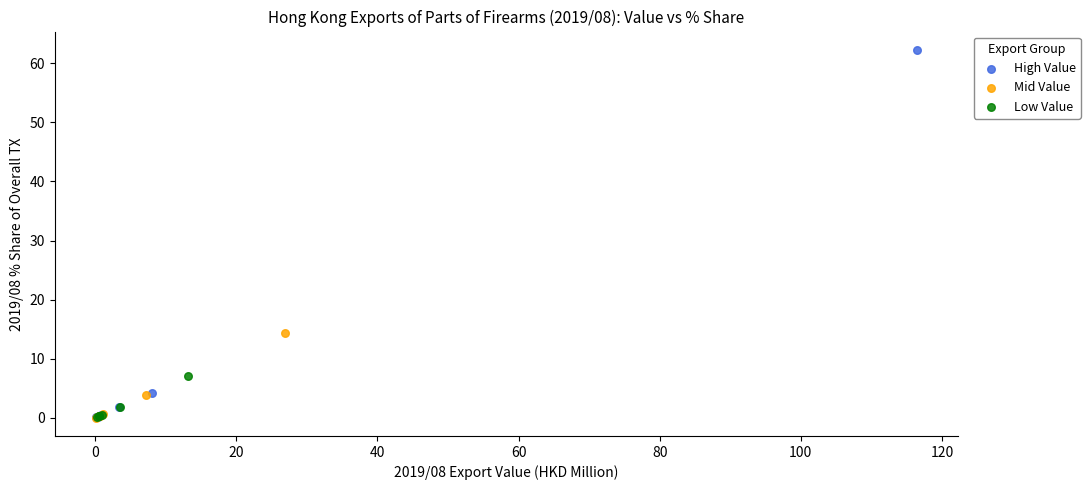

Which series has the largest Y range (max minus min)?

High Value